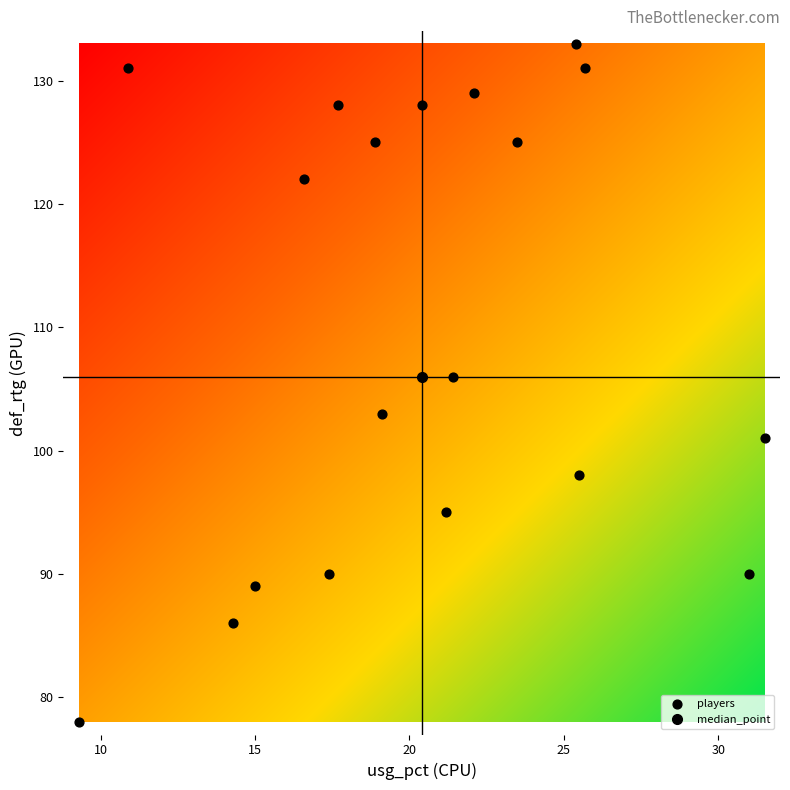

What Y value in the scatter plot is closest to 105?

106